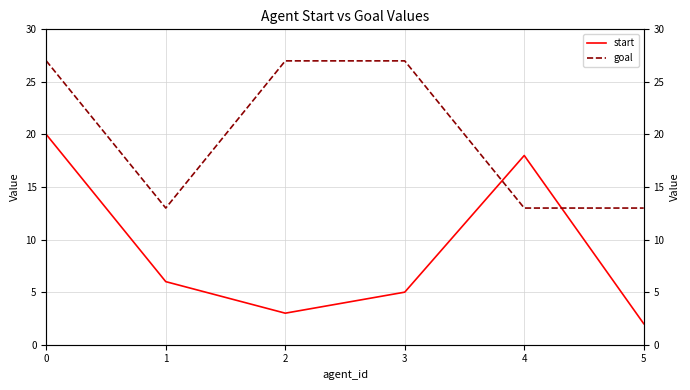

Read the start value at 5.

2